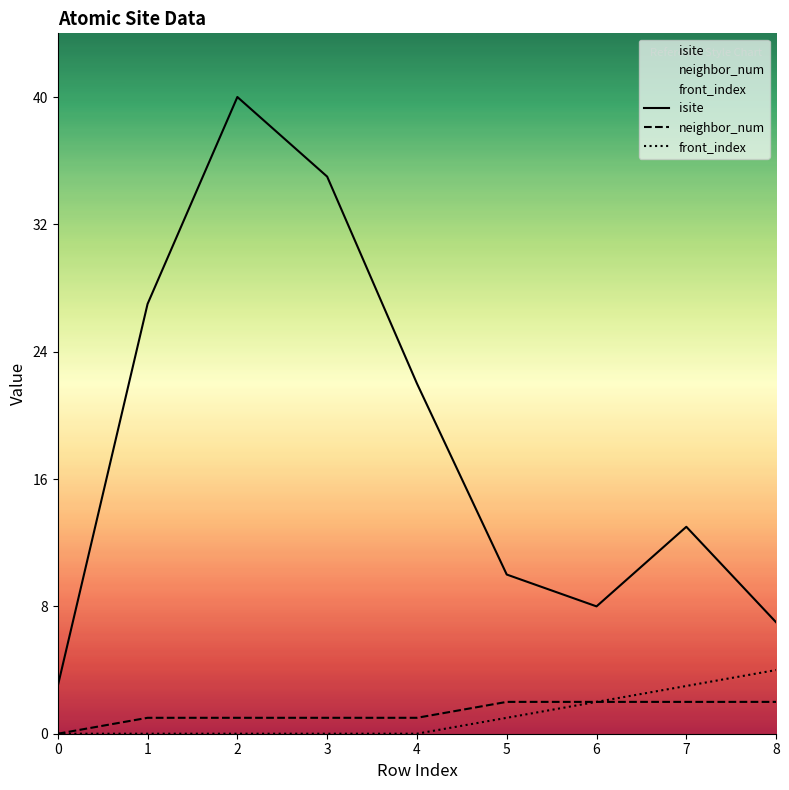

Reading right to left, list all the values displayed in this chart.

isite: 7	13	8	10	22	35	40	27	3
neighbor_num: 2	2	2	2	1	1	1	1	0
front_index: 4	3	2	1	0	0	0	0	0